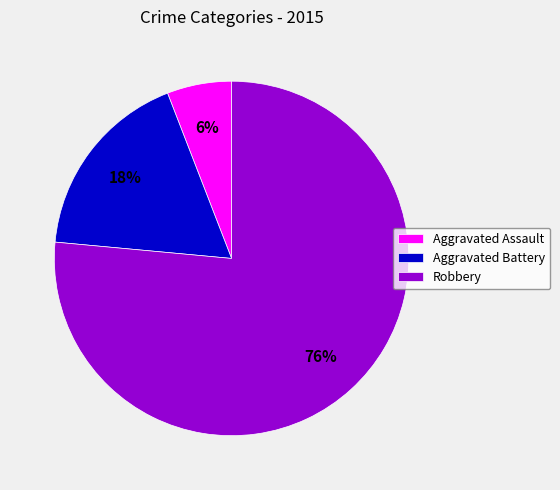

To the nearest percent, what is the combined percentage of Aggravated Assault and Aggravated Battery?

24%